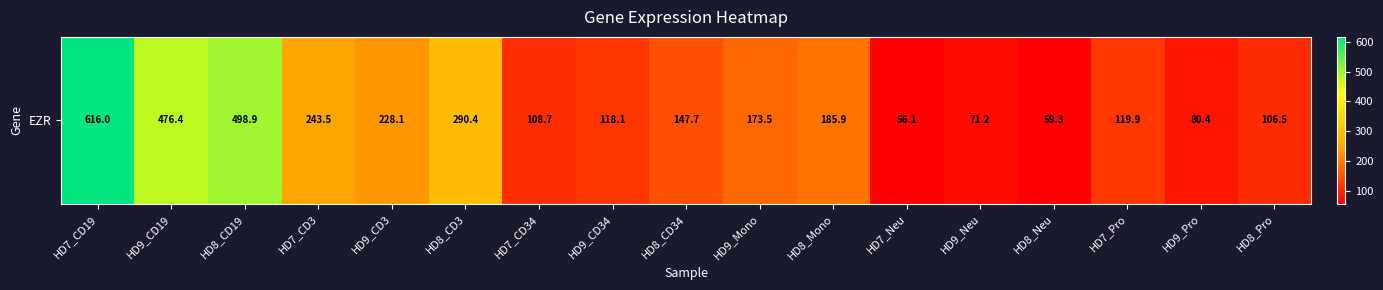

Count the number of values greater than 147.

9